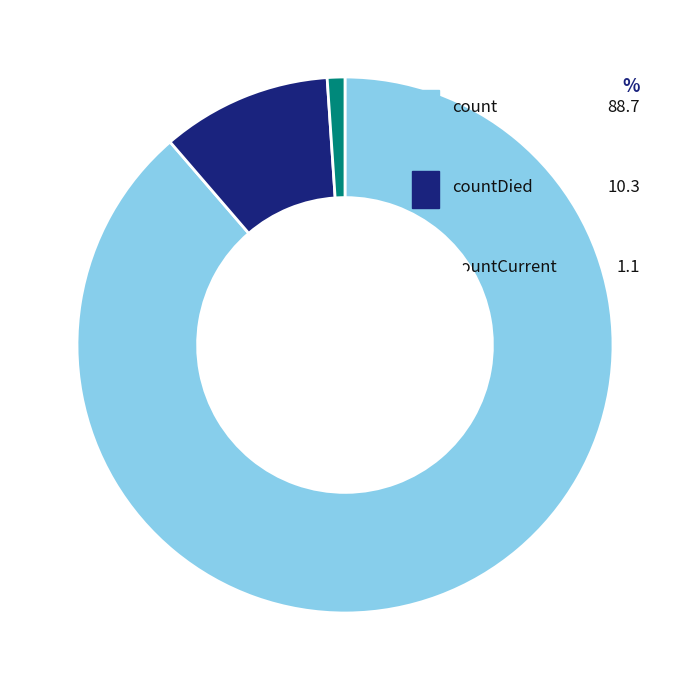

Count the number of slices in the pie.

3